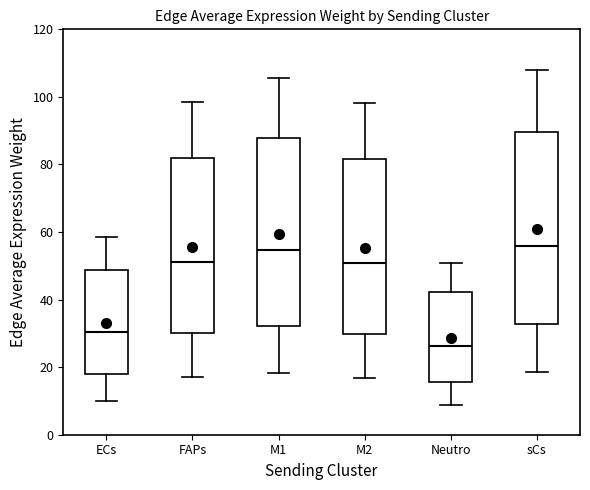

Reading left to right, read every box against the y-axis: the position of its median line, the range the box covers, and the ends of its whiskers. The values are not printed on the chart, so give them approximately, as read against the axis.

ECs: median 30, box 18 to 48, whiskers 10 to 58
FAPs: median 52, box 30 to 82, whiskers 16 to 98
M1: median 54, box 32 to 88, whiskers 18 to 106
M2: median 50, box 30 to 82, whiskers 16 to 98
Neutro: median 26, box 16 to 42, whiskers 8 to 50
sCs: median 56, box 32 to 90, whiskers 18 to 108